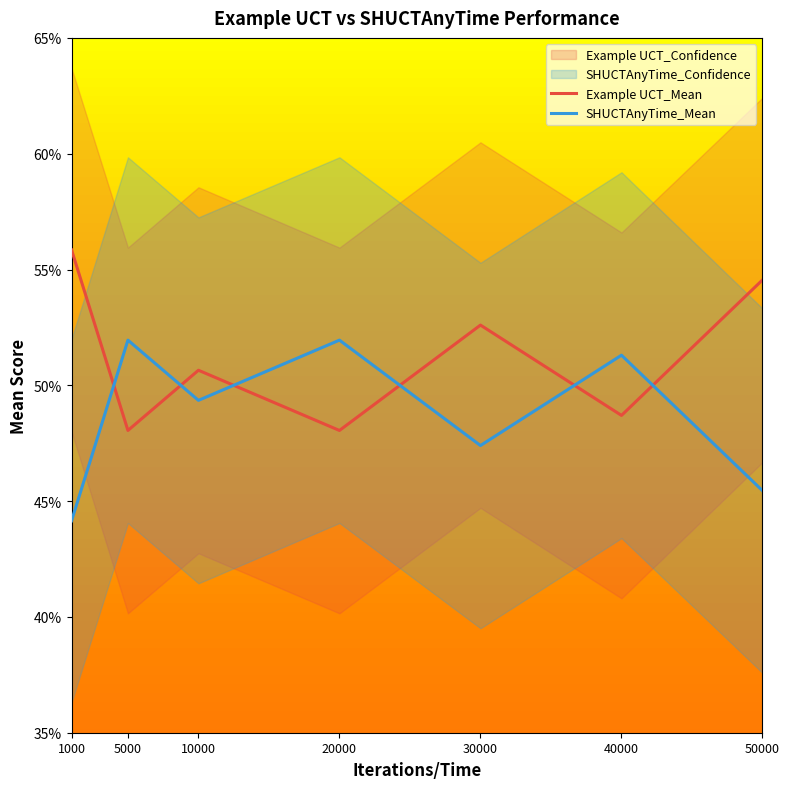

Is the value of Example UCT_Mean at 10000 greater than the value of SHUCTAnyTime_Mean at 30000?

Yes